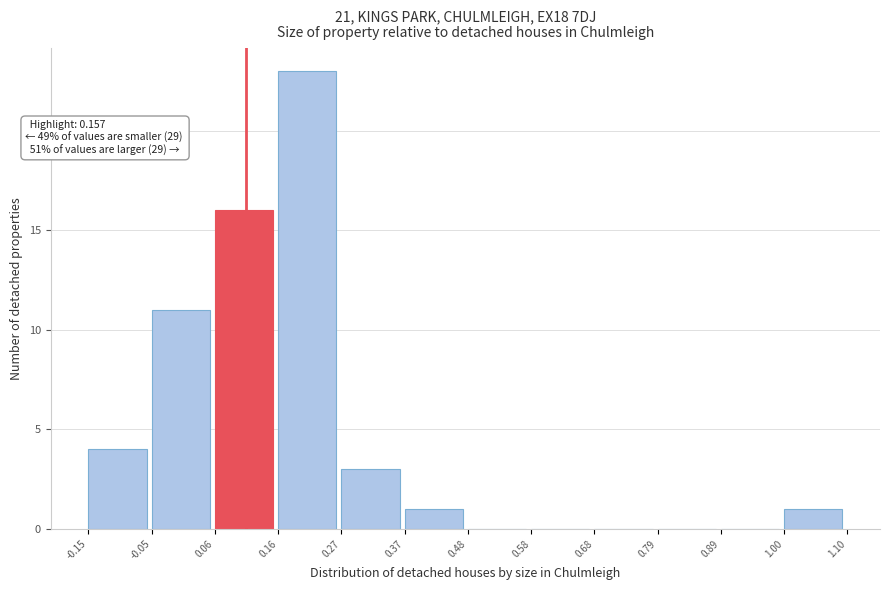

Which range on the x-axis has the tallest bar?

0.16 to 0.27